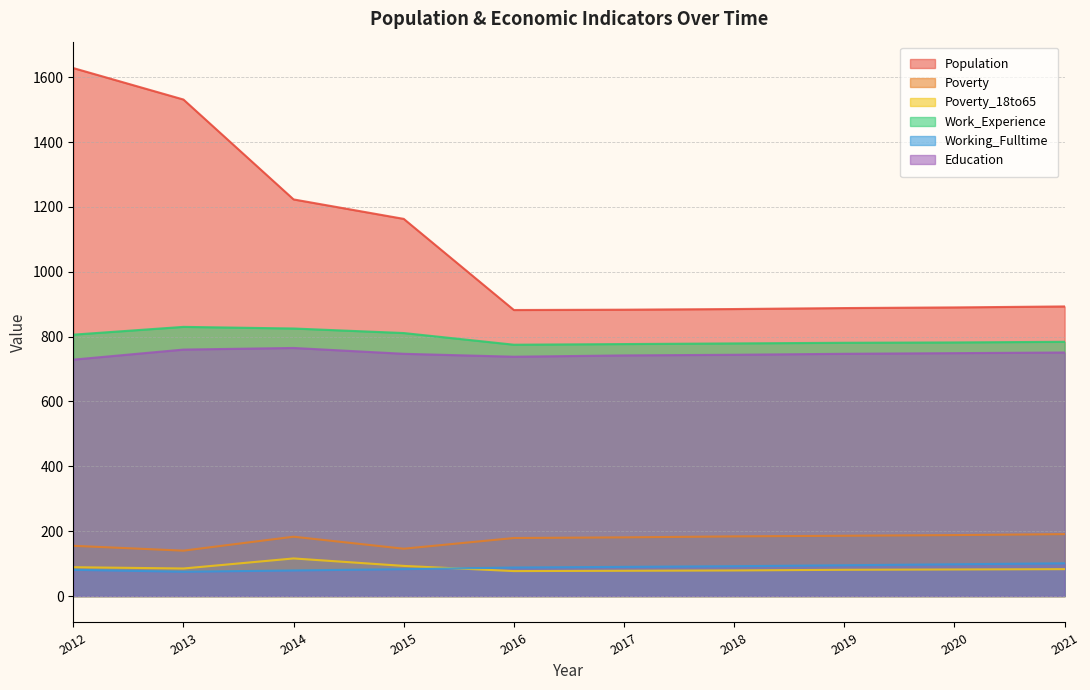

Which has a higher value, 2017 or 2014?

2014